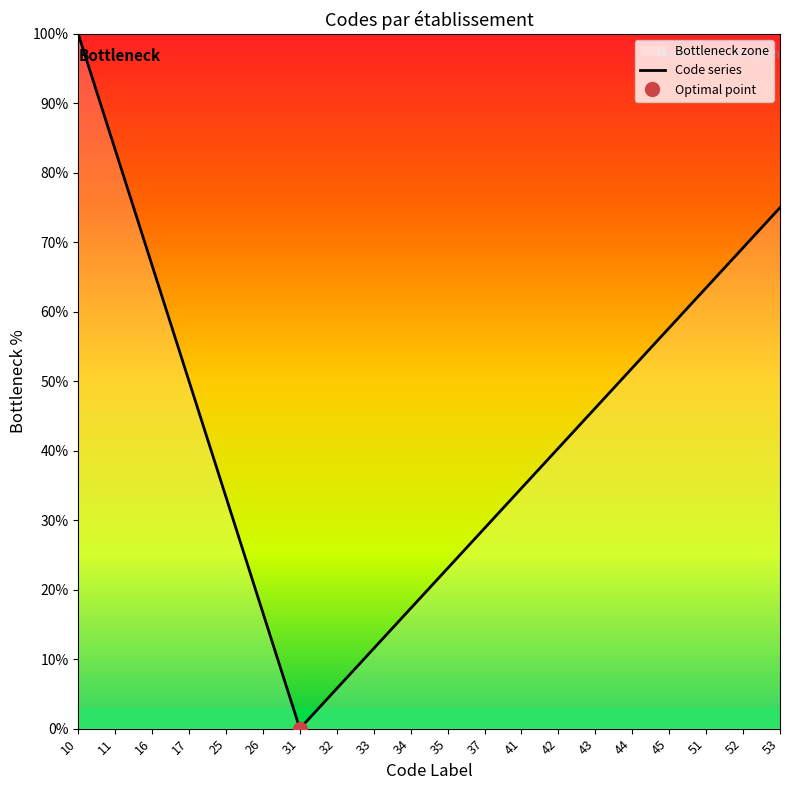

Where is the first local minimum?

31